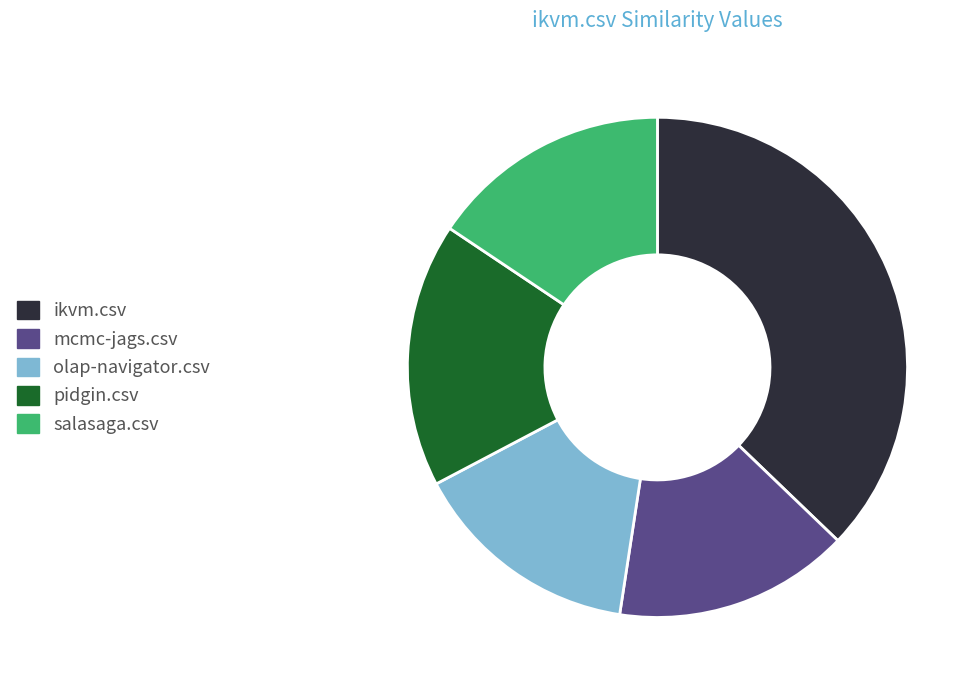

Which has a higher value, mcmc-jags.csv or pidgin.csv?

pidgin.csv